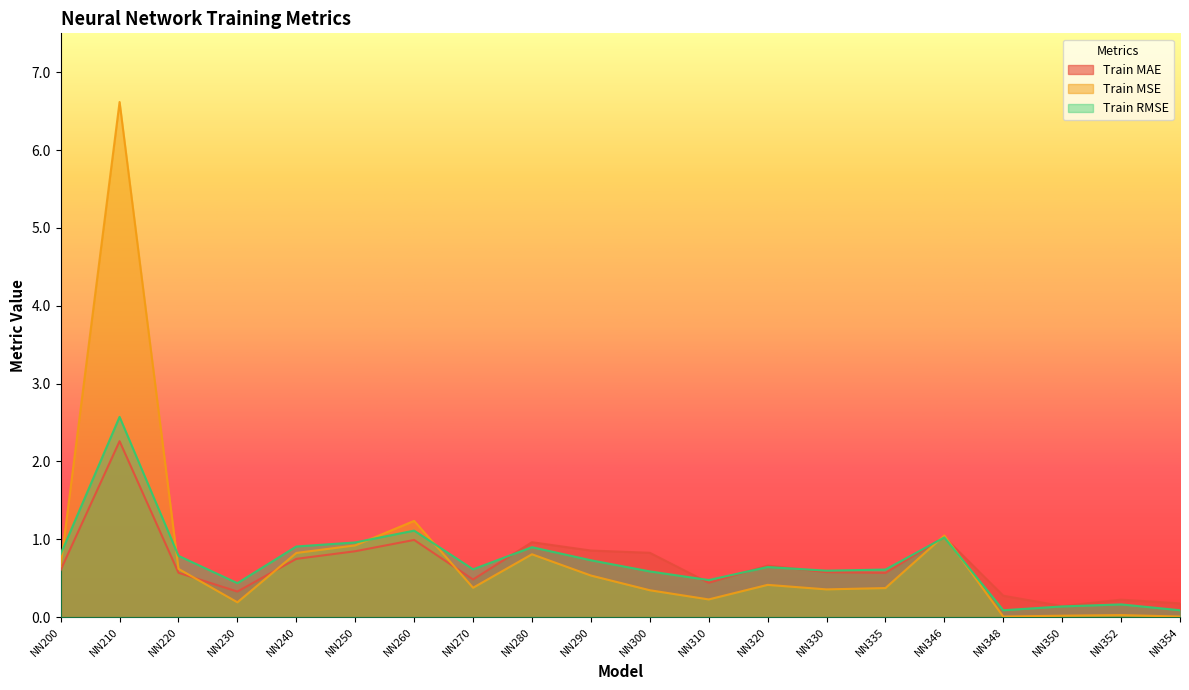

True or false: Train RMSE has a value of 0.8 at NN220.

True